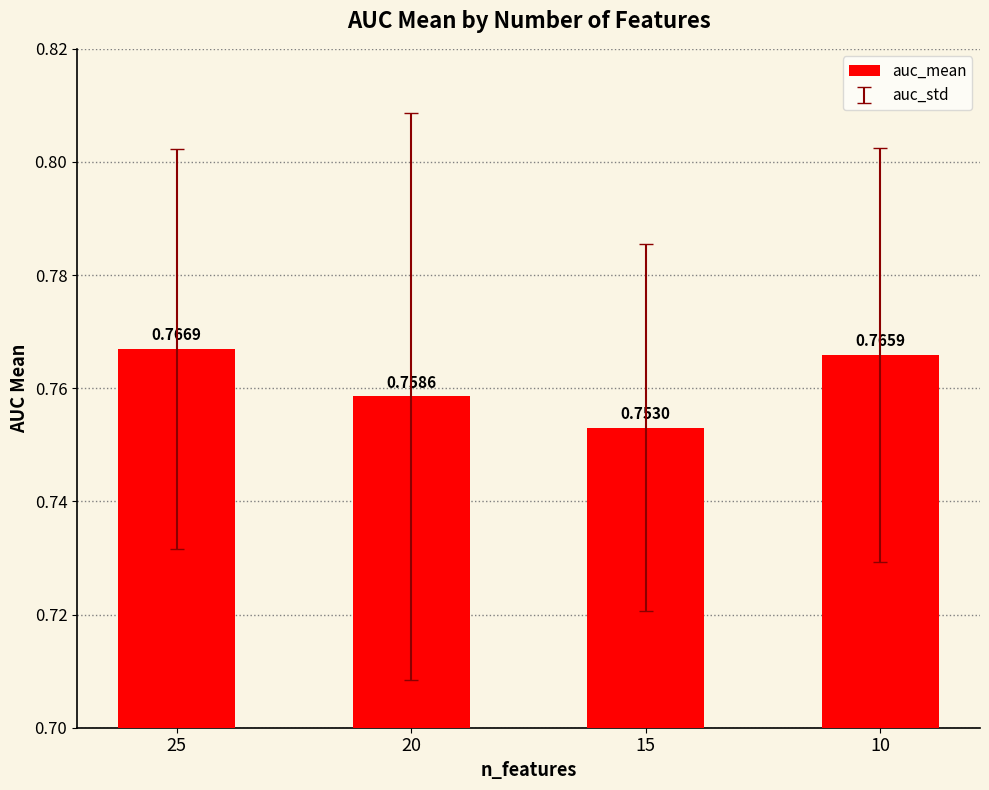

What is the sum of all values?

3.0